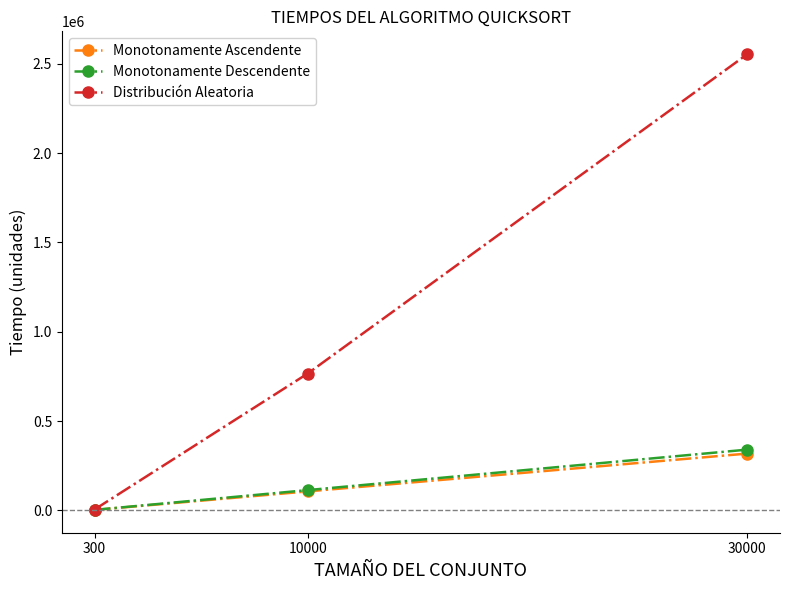

At which label is Distribución Aleatoria closest to 1279566?

10000